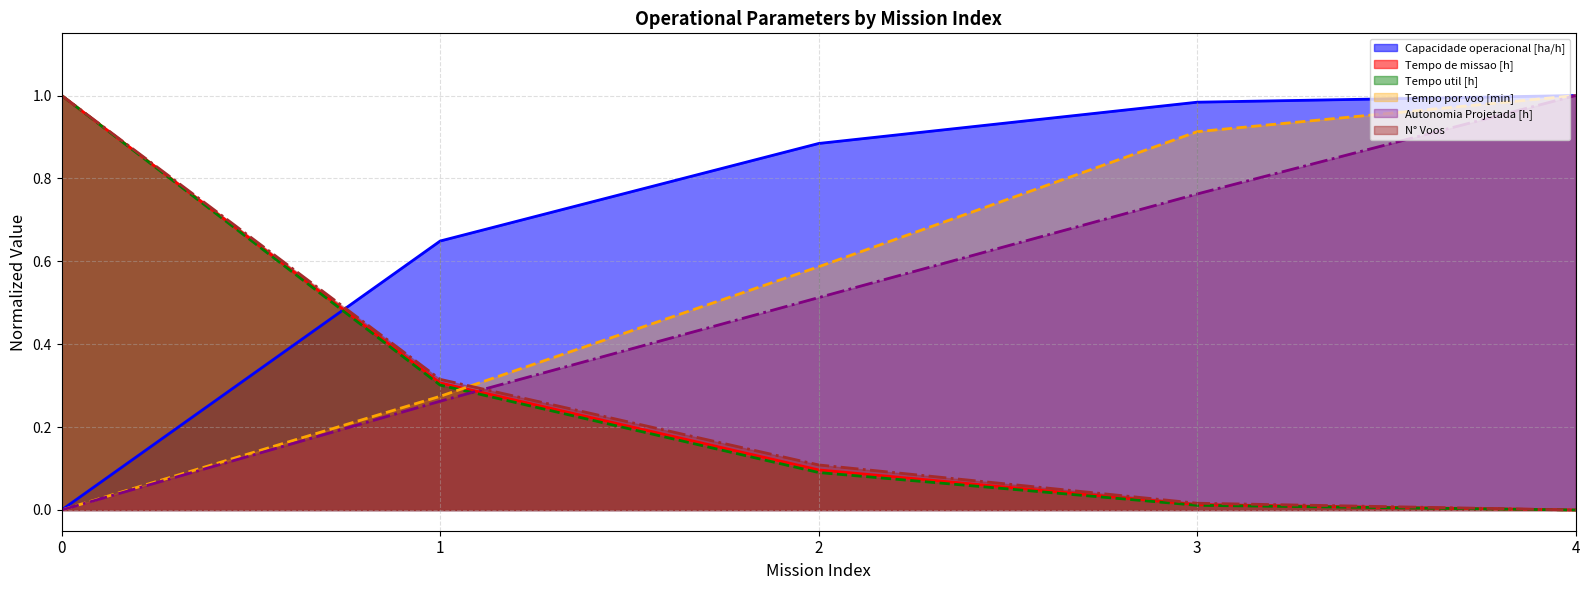

How many lines are shown in the chart?

6